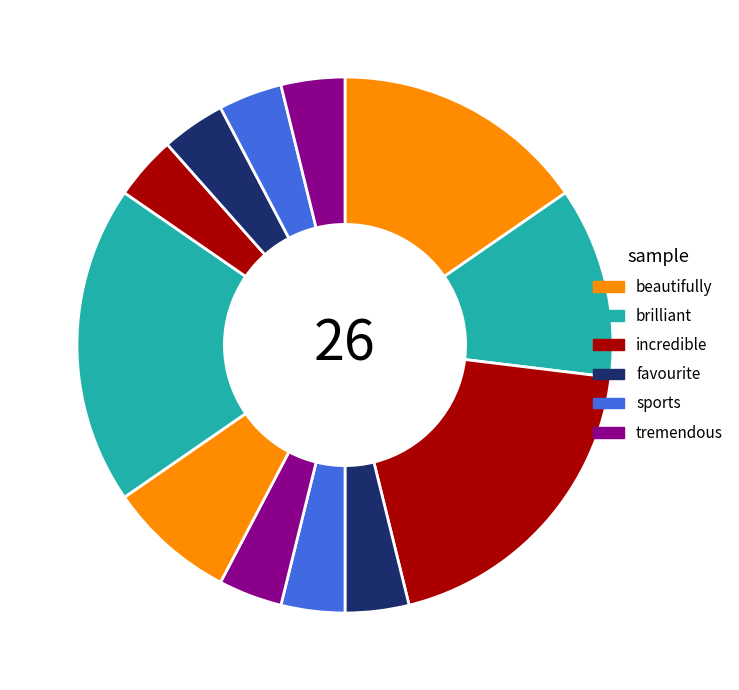

How many slices are in this pie chart?

12